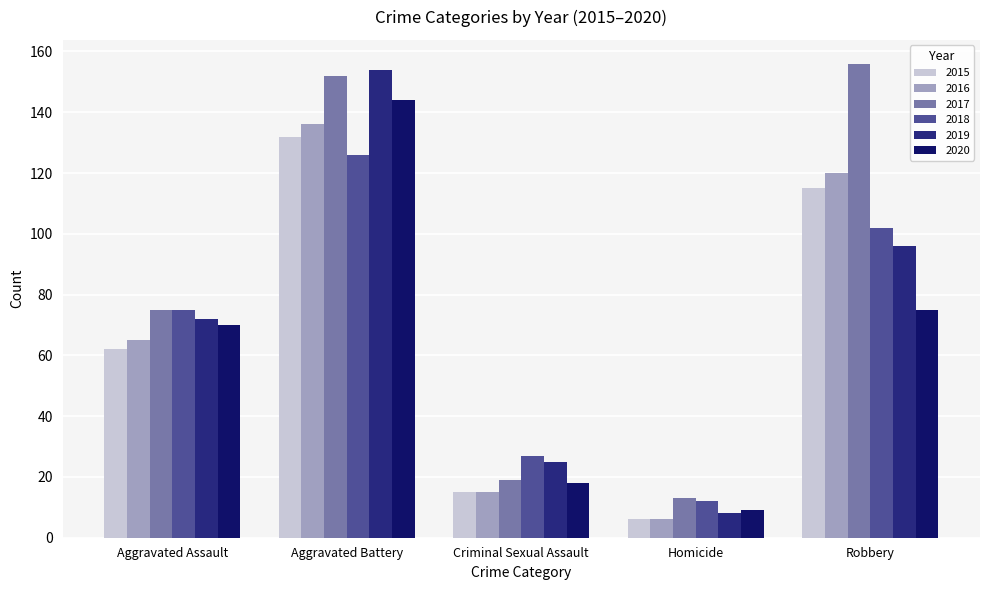

Which series has the largest total across all categories?

2017